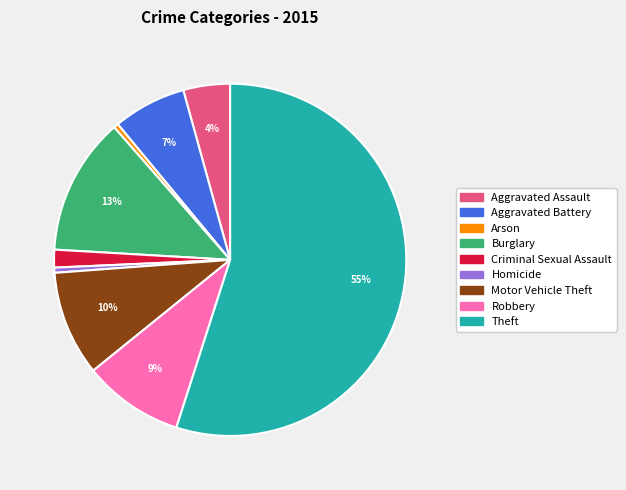

To the nearest percent, what is the difference between the Aggravated Assault and Arson slice percentages?

4%